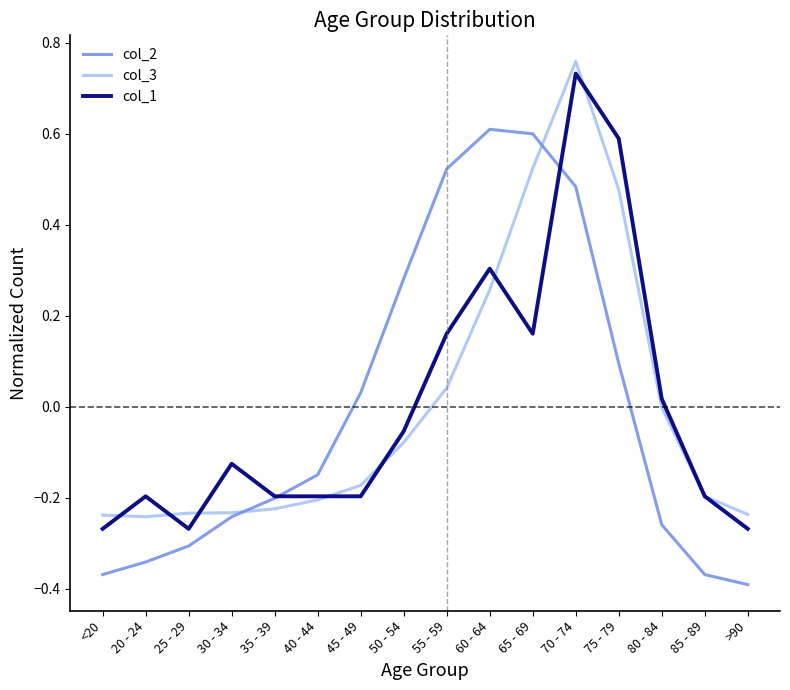

Does the chart display data point markers on the line(s)?

No